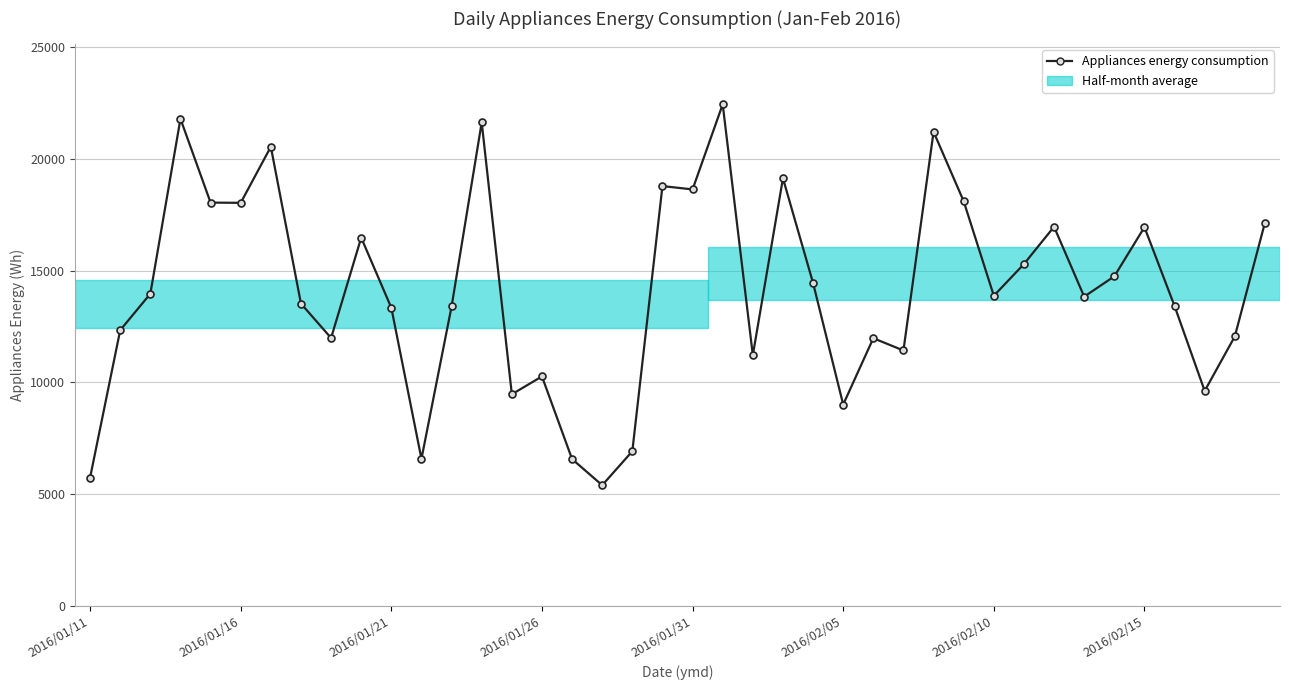

How many categories are shown in the chart?

40